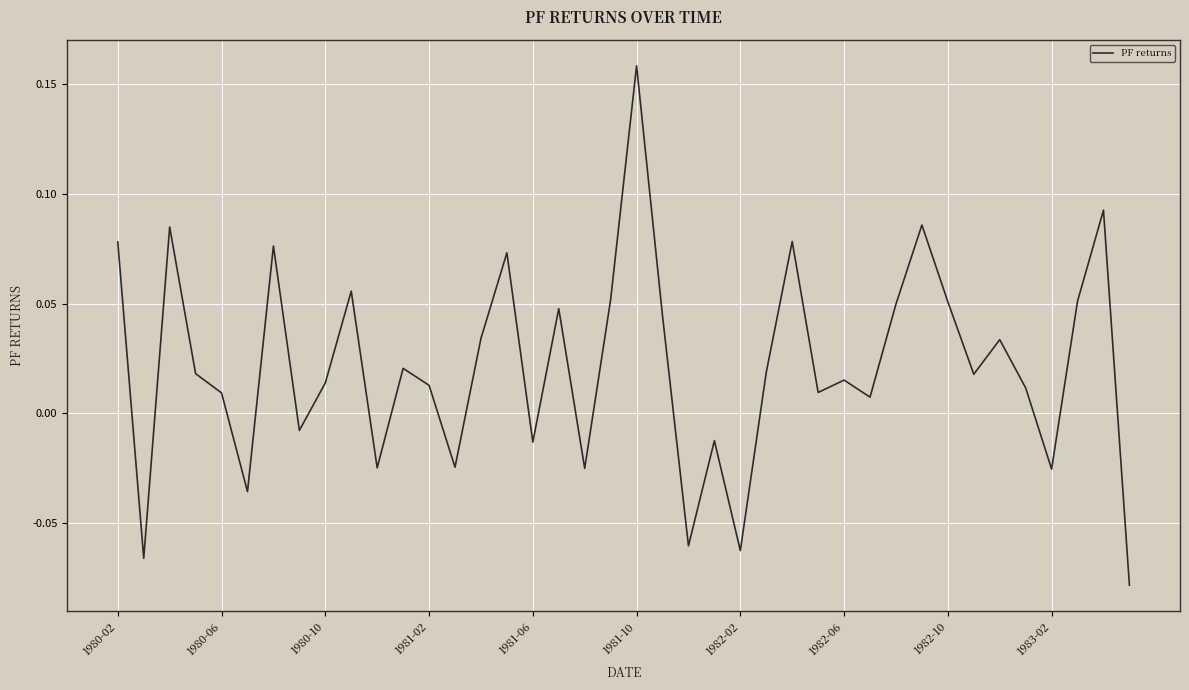

Which category has the highest value across all series?

1981-10